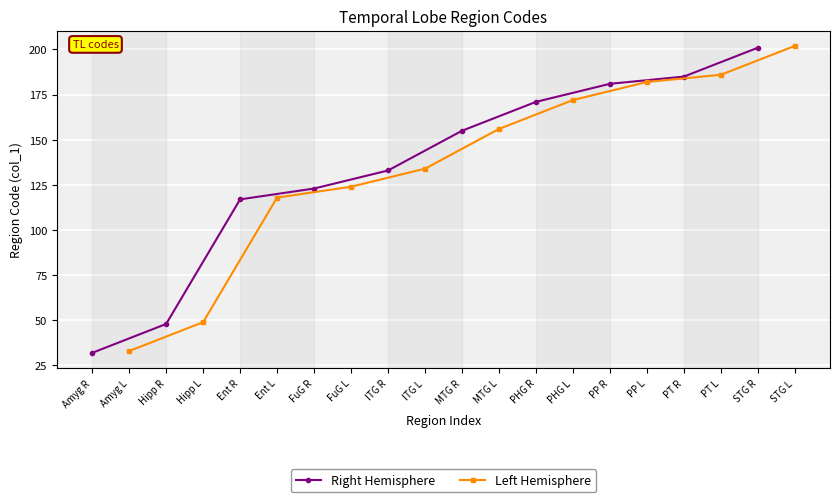

What is the approximate value of Right Hemisphere at STG R, to the nearest 50?

200